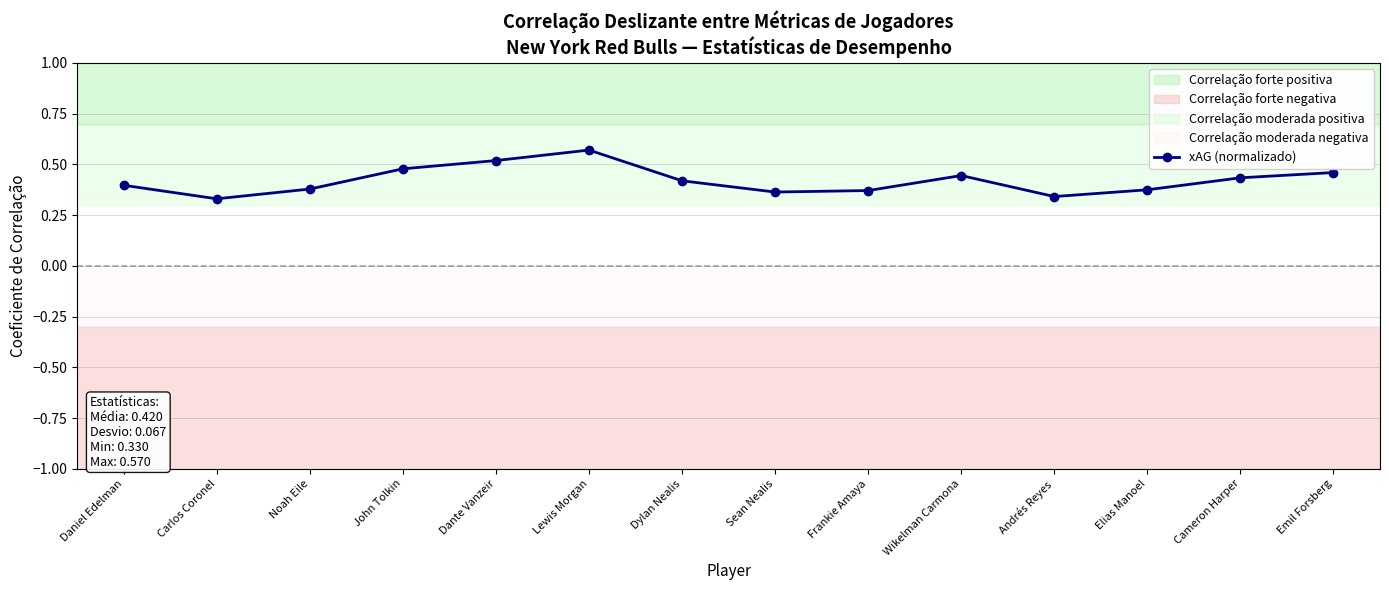

Reading left to right, what are all the values shown in this chart?

0.4	0.3	0.4	0.5	0.5	0.6	0.4	0.4	0.4	0.4	0.3	0.4	0.4	0.5